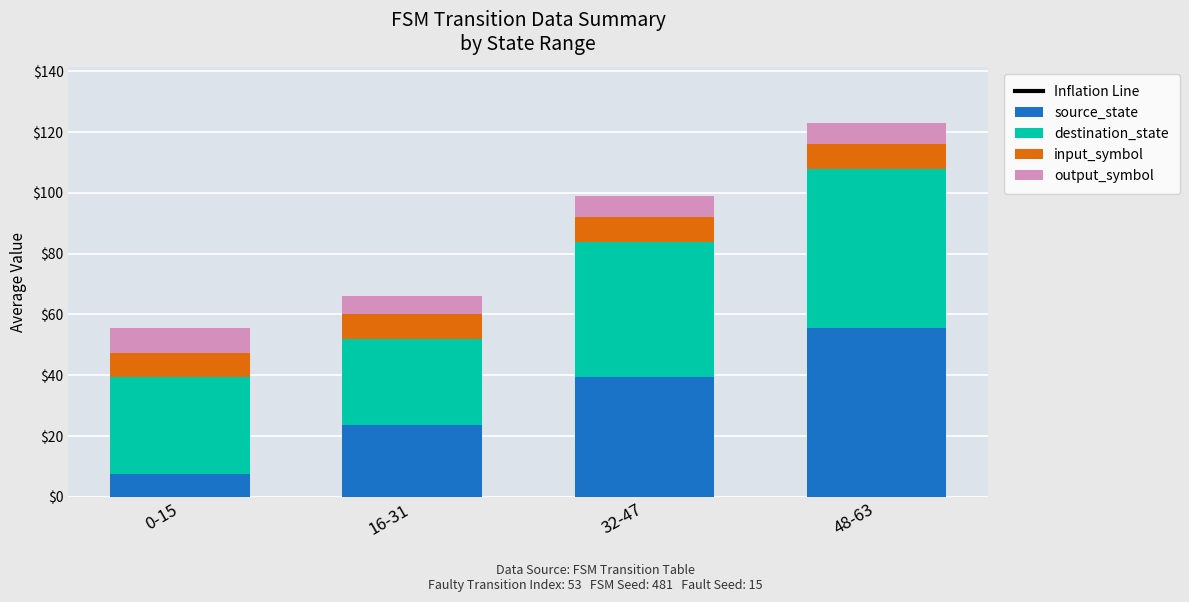

The value of destination_state at 0-15 is 32.0. True or false?

True